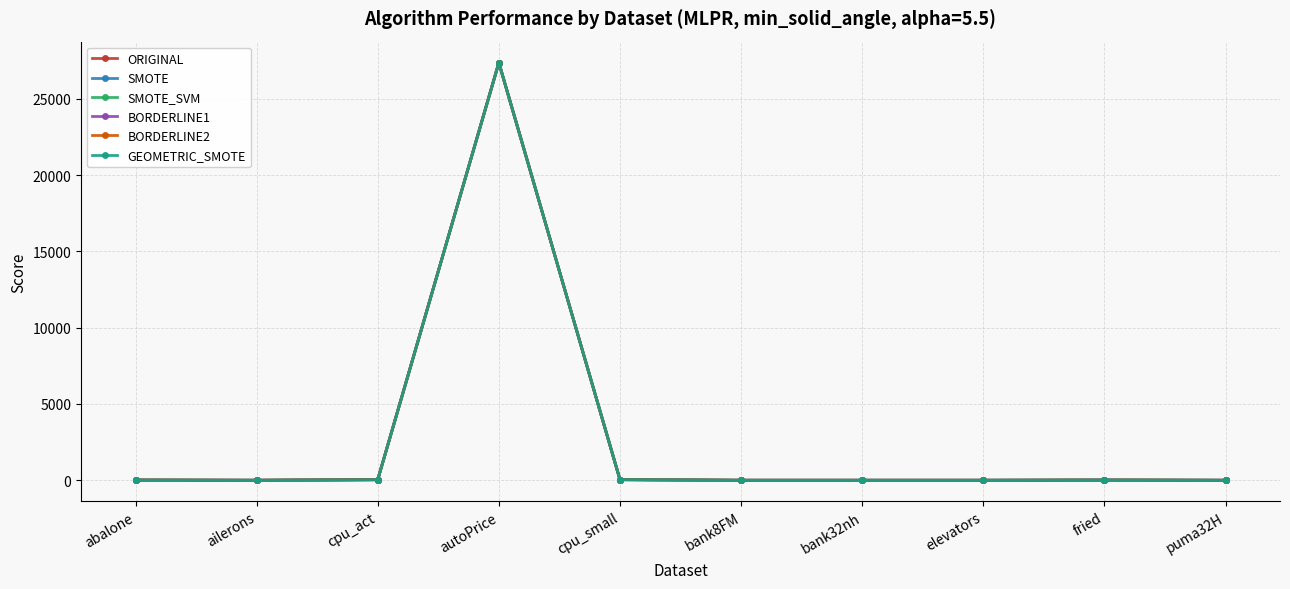

At which label does SMOTE_SVM reach its peak?

autoPrice